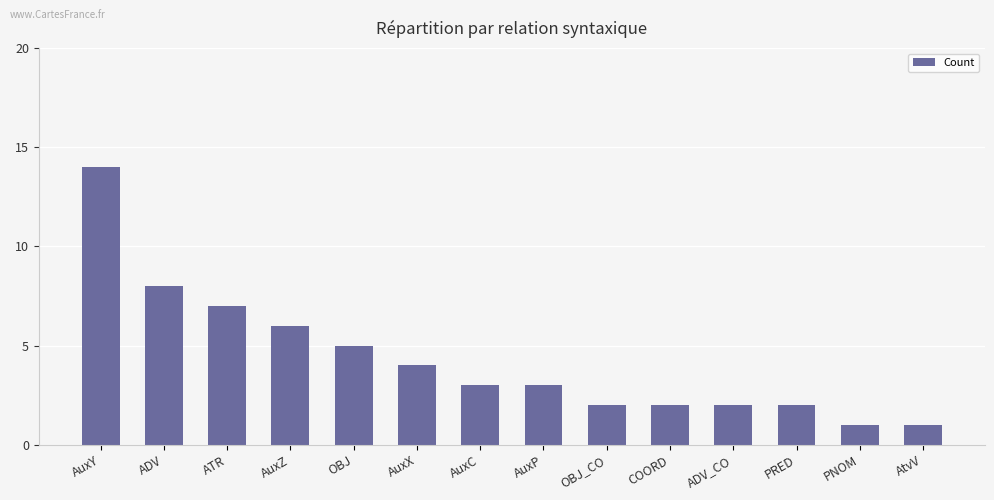

What is the sum of all values?

60